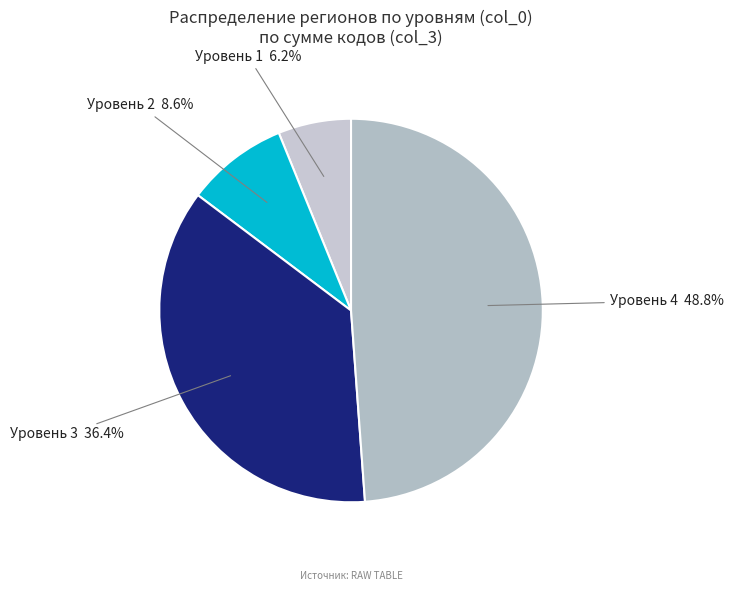

Does any single category account for the majority?

No